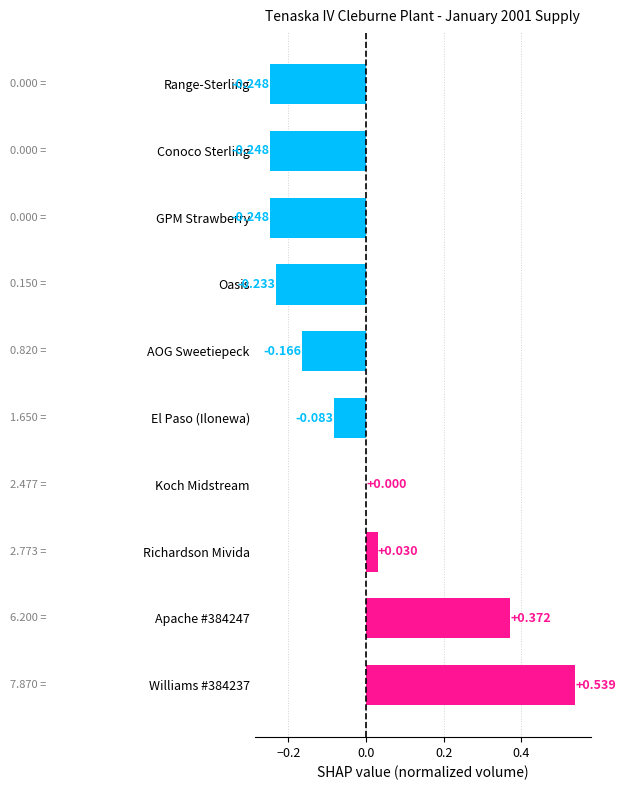

At which label is the value closest to 0?

Koch Midstream